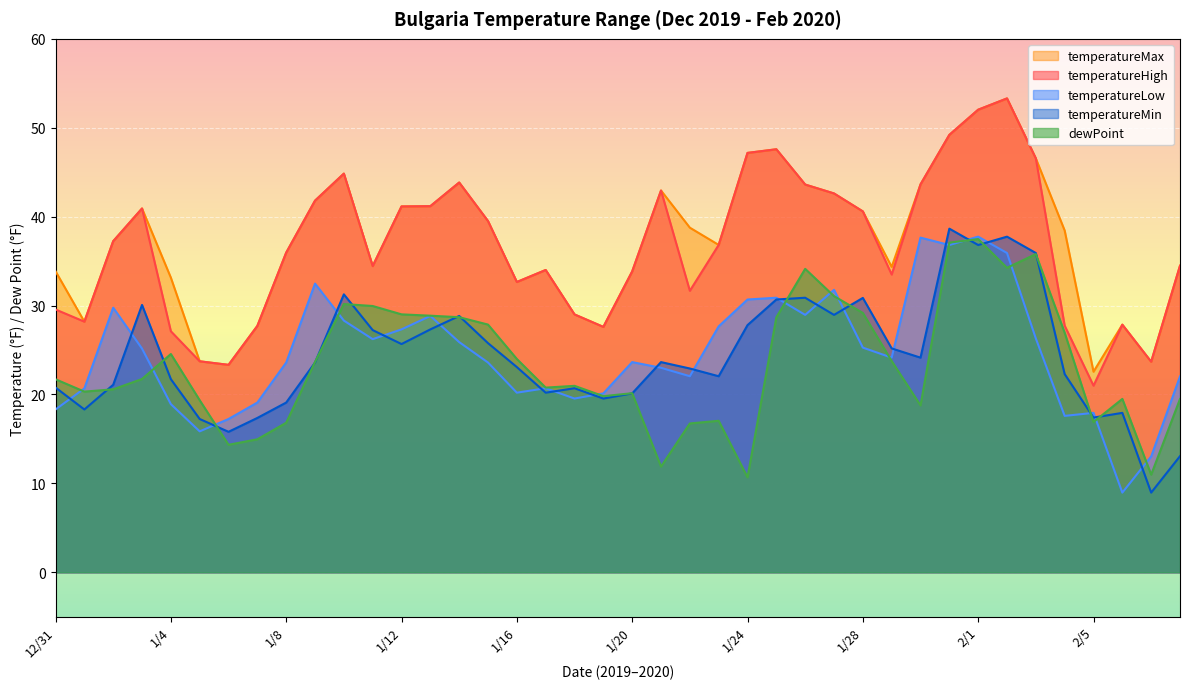

True or false: temperatureHigh has a value of 27.6 at 1/19.

True